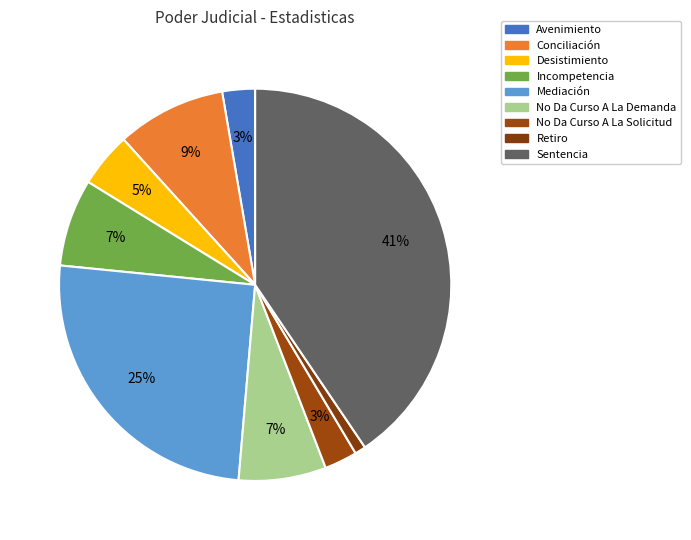

How many segments does this pie chart have?

9